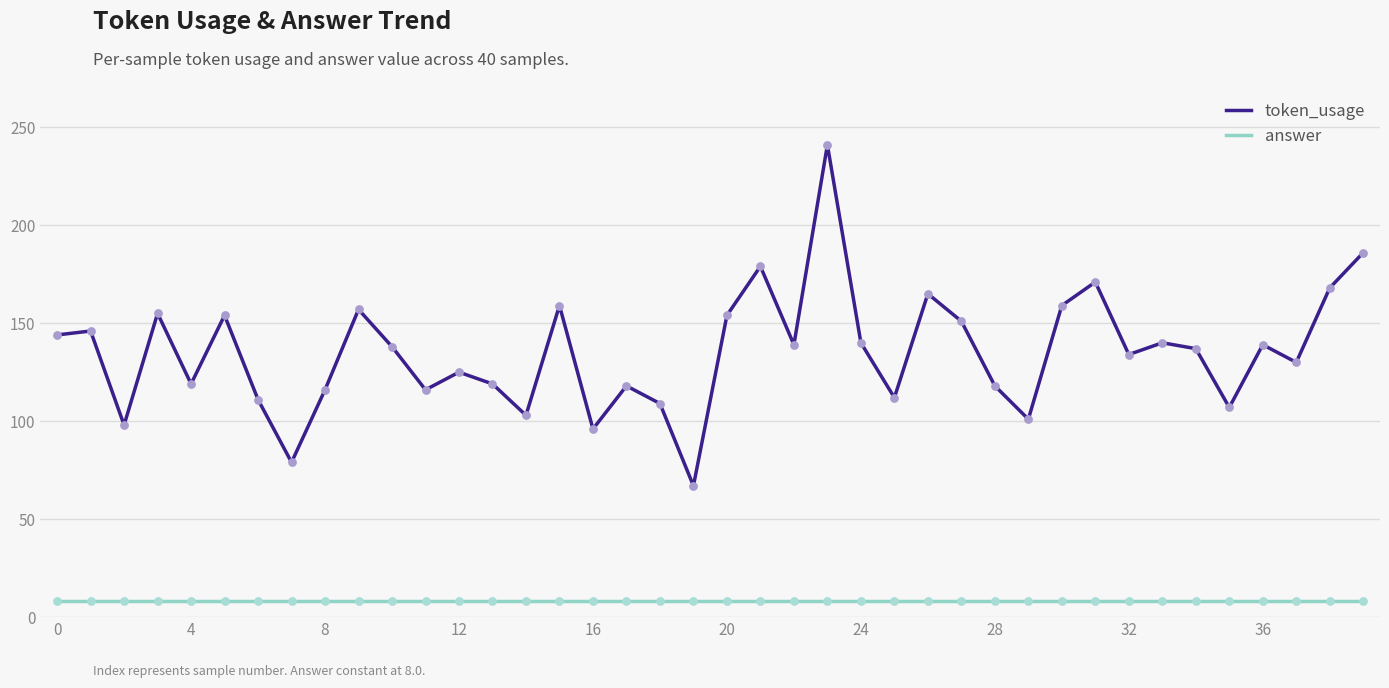

What are all the series names shown in the legend?

token_usage, answer